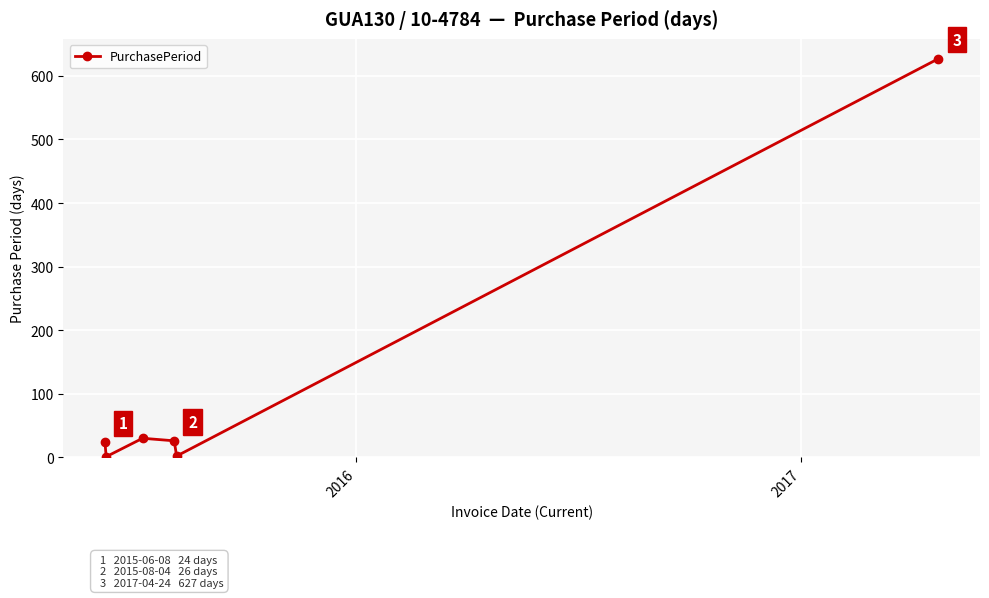

How many interior local valleys (lower than both neighbors) does the data have?

2